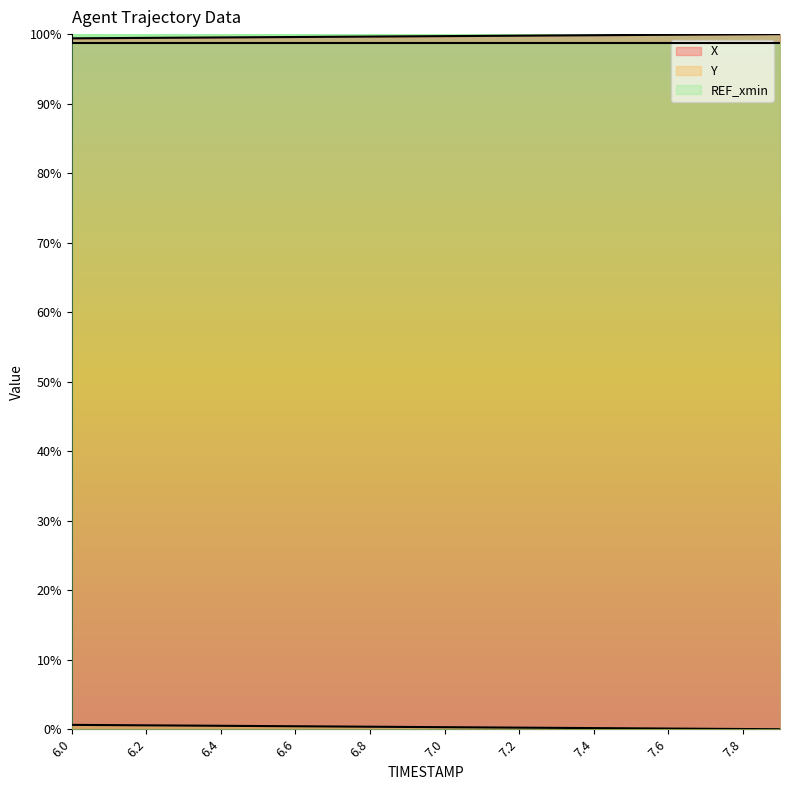

At which category is the sum across all series the highest?

6.0